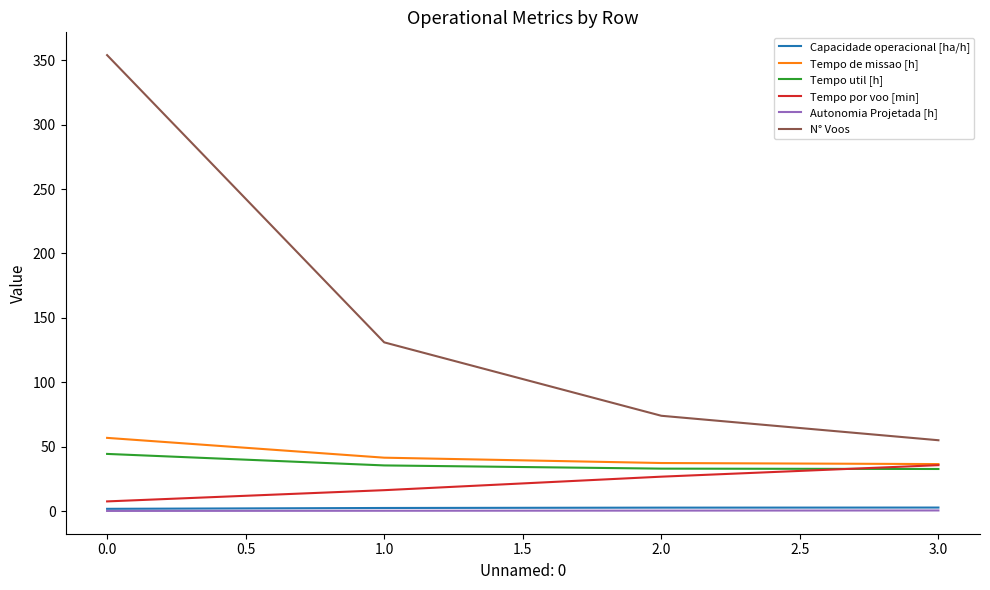

Is the value of Capacidade operacional [ha/h] at 1.0 greater than the value of Tempo de missao [h] at 0.0?

No